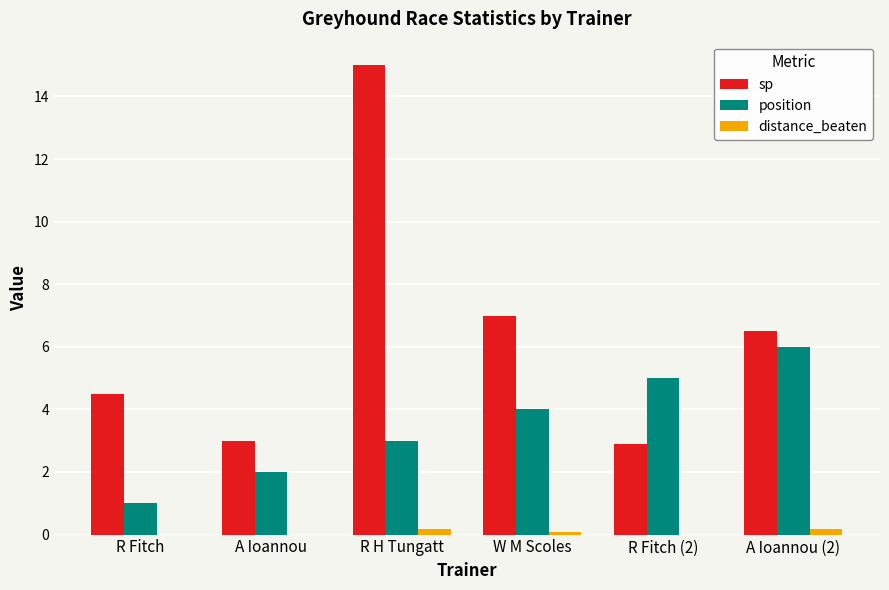

What are all the series names shown in the legend?

sp, position, distance_beaten